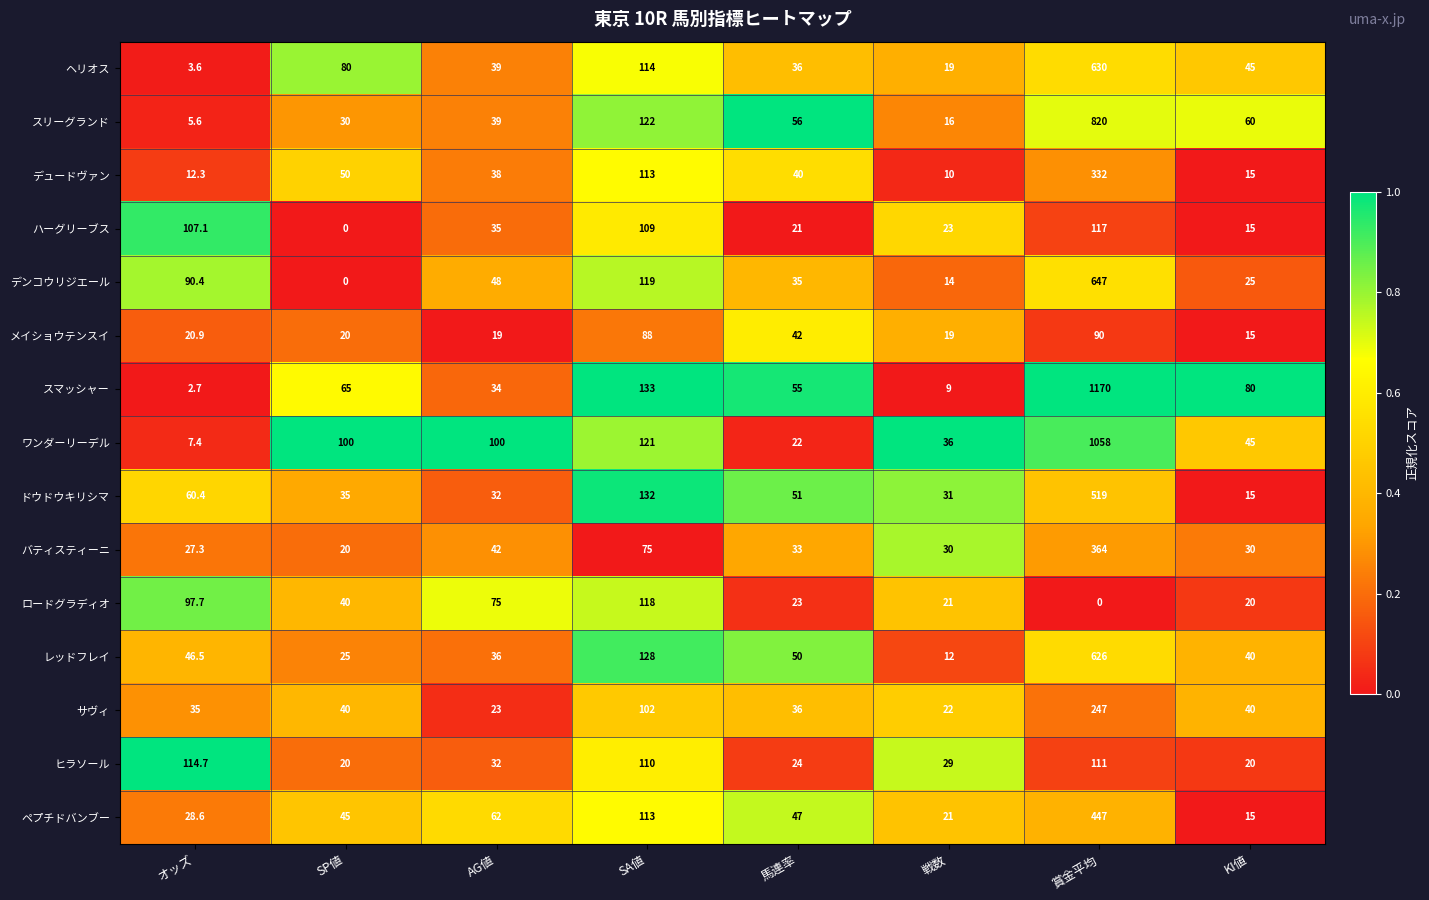

At which label does ワンダーリーデル reach its minimum?

オッズ